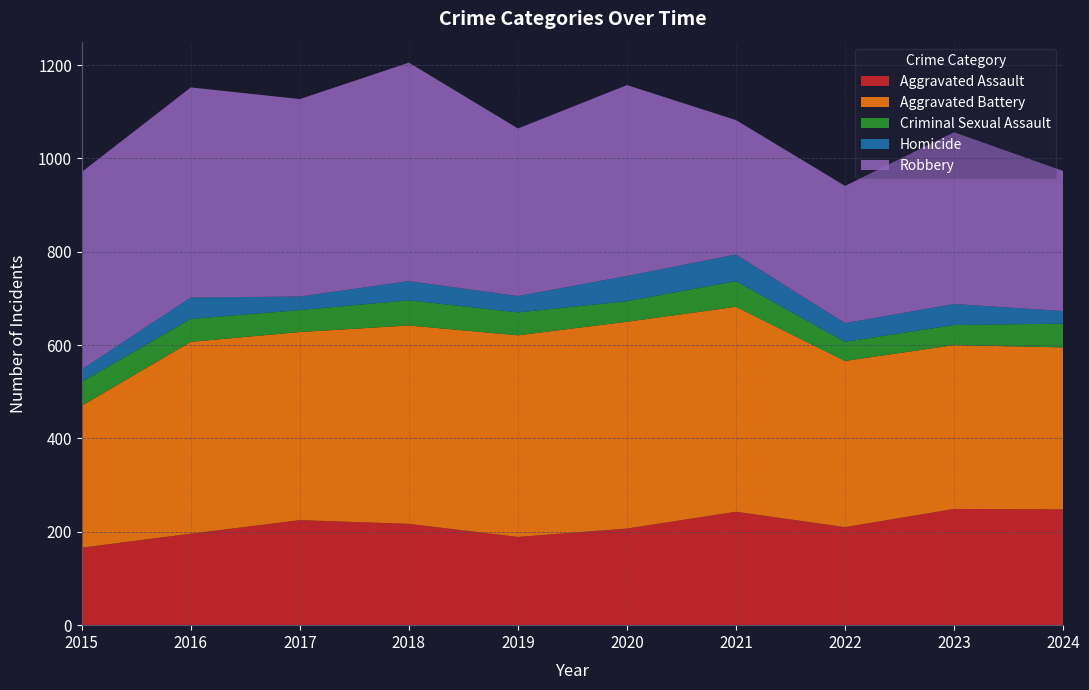

Reading right to left, what are all the values shown in this chart?

Aggravated Assault: 248	249	210	243	207	189	217	225	196	166
Aggravated Battery: 347	351	356	439	443	432	425	403	411	304
Criminal Sexual Assault: 51	43	41	55	44	49	54	47	49	51
Homicide: 27	45	40	57	54	35	41	29	46	27
Robbery: 300	368	294	288	409	359	468	423	450	423